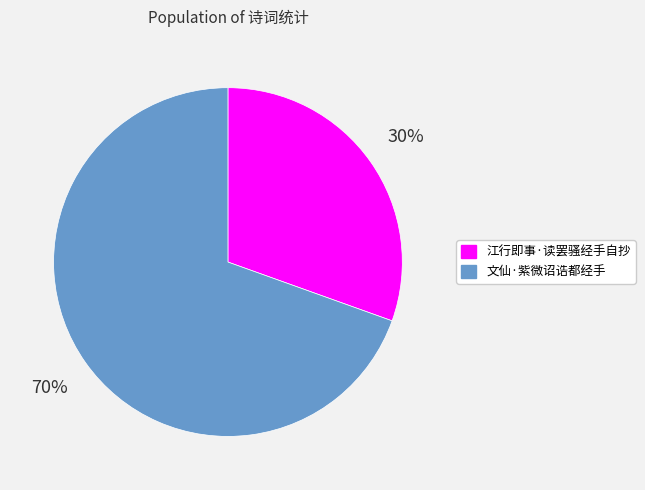

To the nearest percent, what portion does 文仙·紫微诏诰都经手 represent?

70%